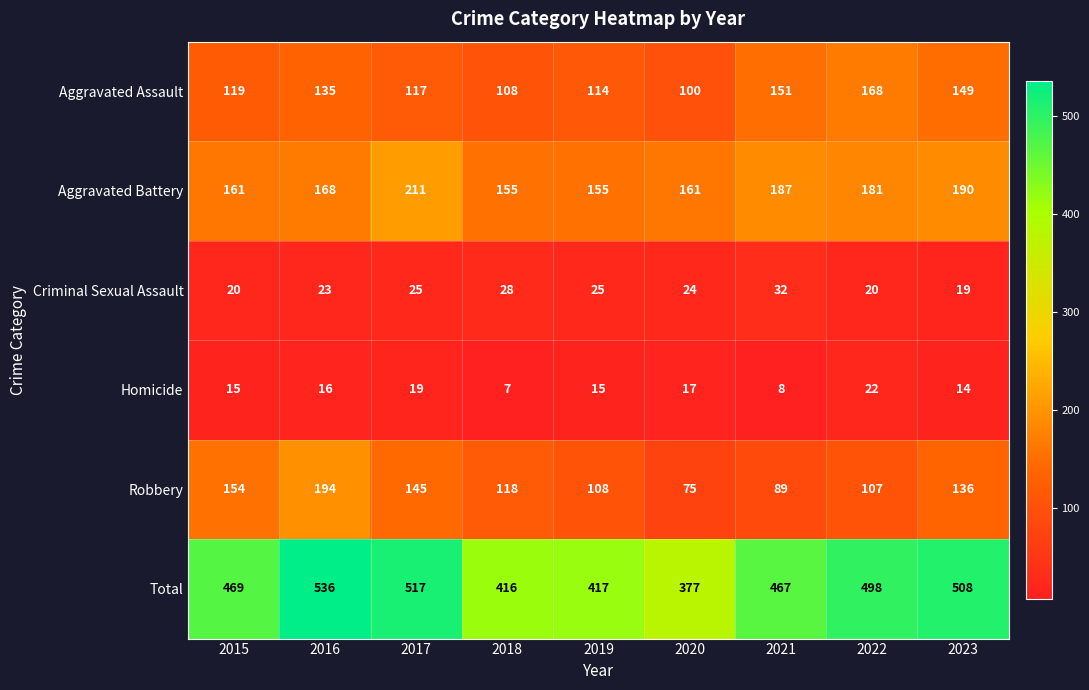

Which category has the highest value across all series?

2016